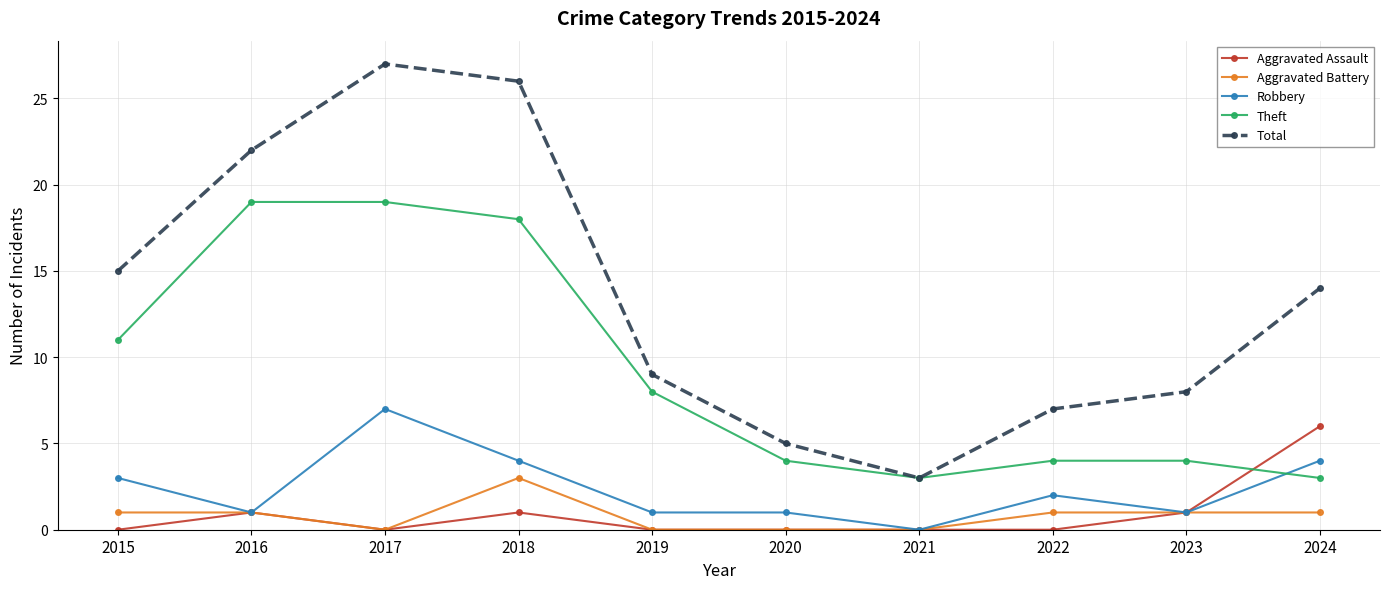

What are all the series names shown in the legend?

Aggravated Assault, Aggravated Battery, Robbery, Theft, Total